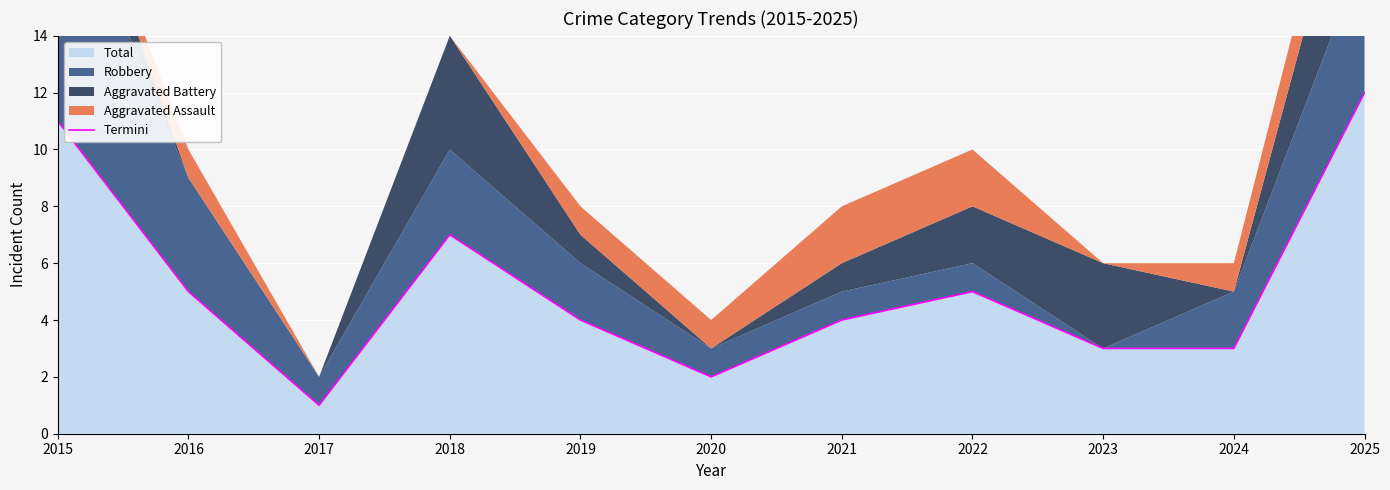

What is the minimum value shown in the chart?

1